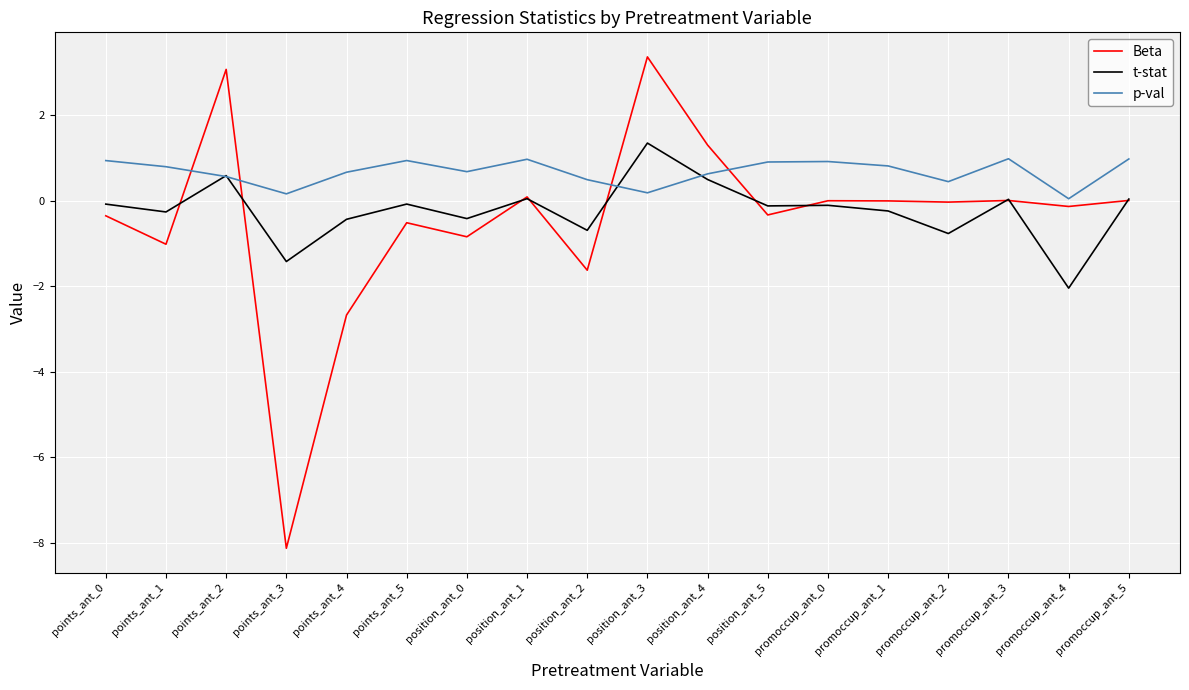

What position from the right is points_ant_4?

14